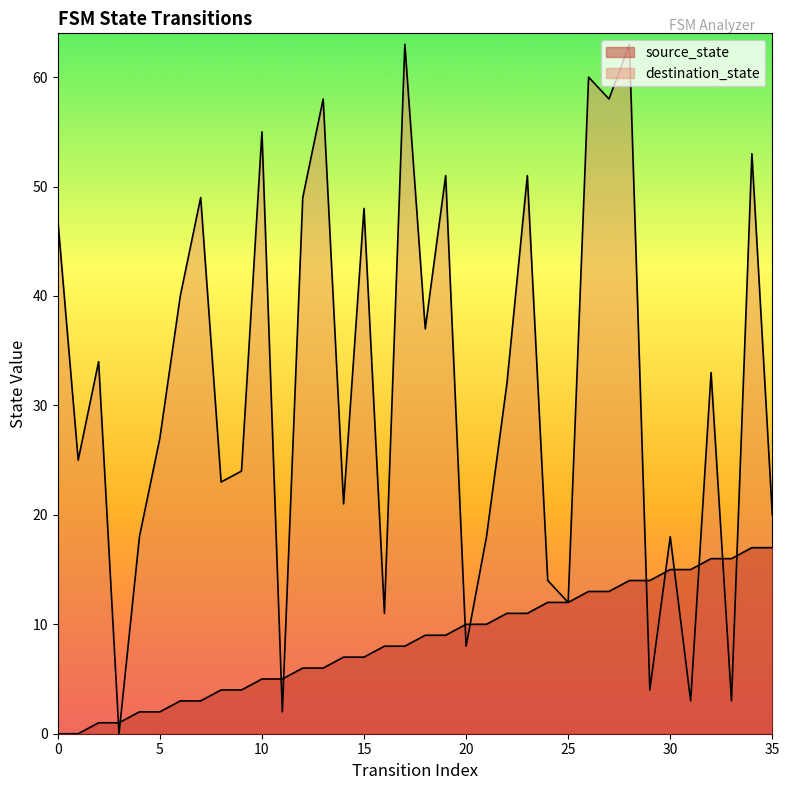

Reading right to left, transcribe all the data shown in this chart.

source_state: 17	17	16	16	15	15	14	14	13	13	12	12	11	11	10	10	9	9	8	8	7	7	6	6	5	5	4	4	3	3	2	2	1	1	0	0
destination_state: 20	53	3	33	3	18	4	63	58	60	12	14	51	32	18	8	51	37	63	11	48	21	58	49	2	55	24	23	49	40	27	18	0	34	25	47